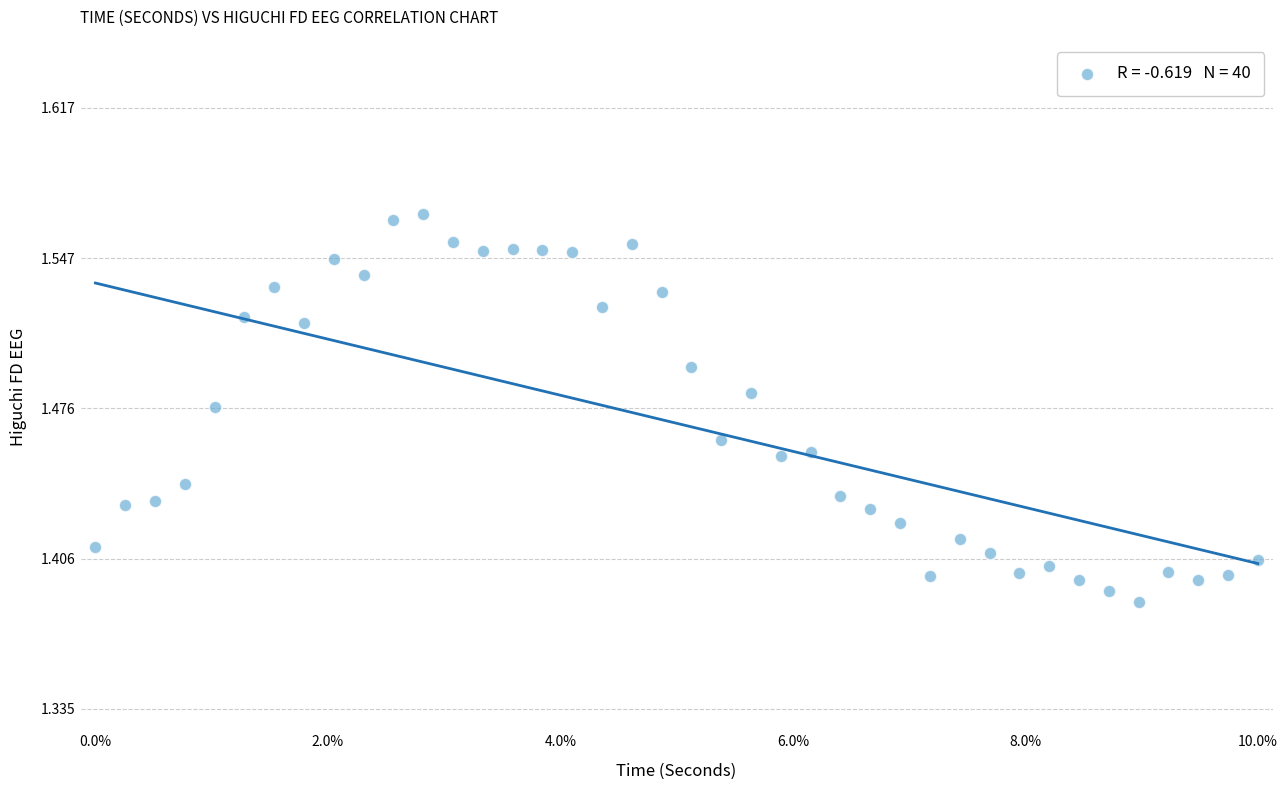

What is the range of X values (max minus min)?

39.0